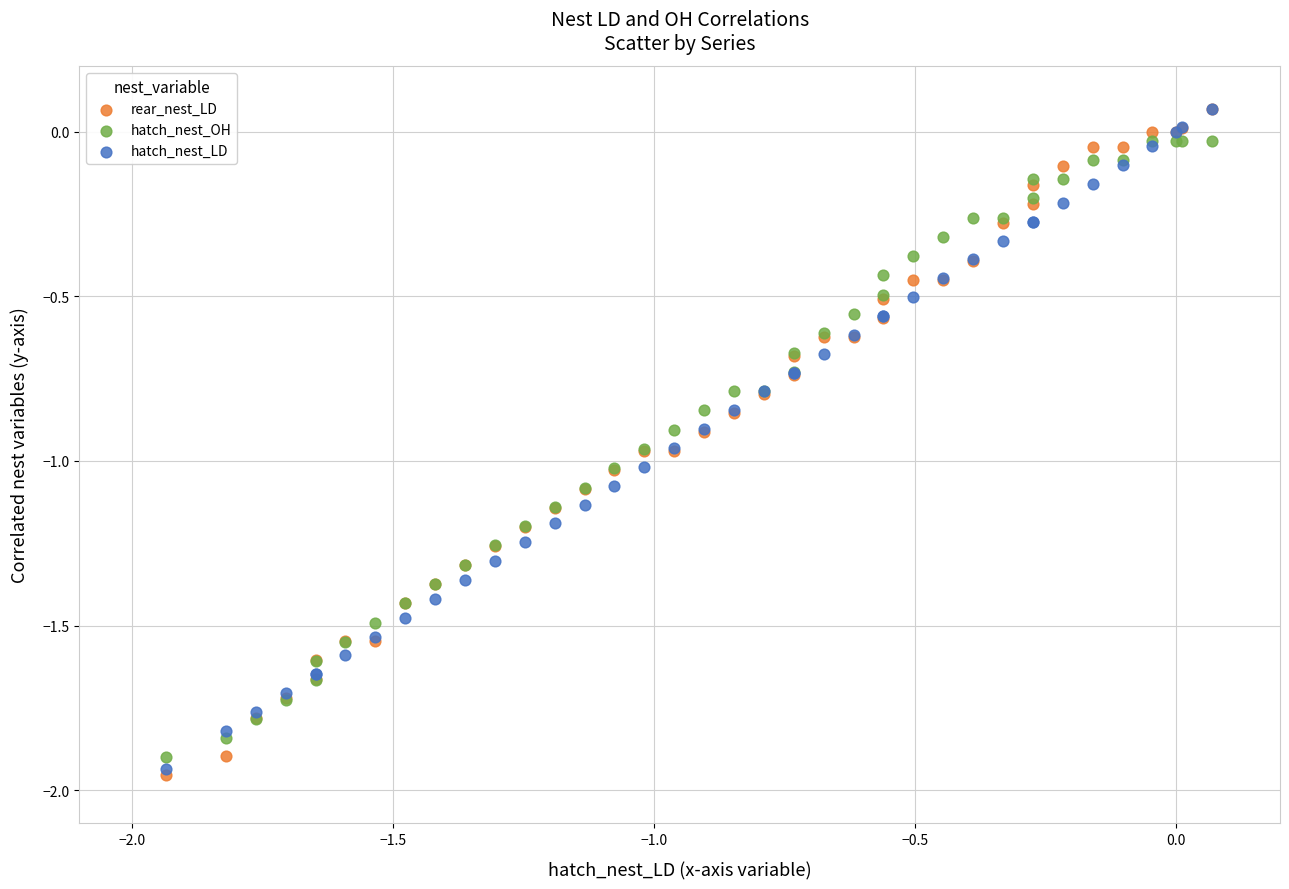

Which series has the widest spread of Y values?

rear_nest_LD